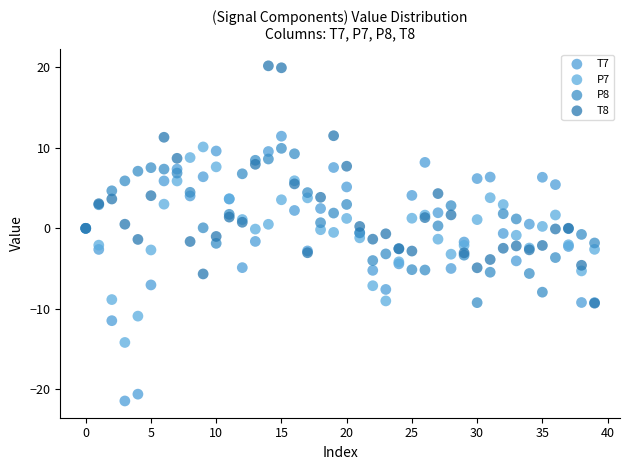

What are all the series names shown in the legend?

T7, P7, P8, T8